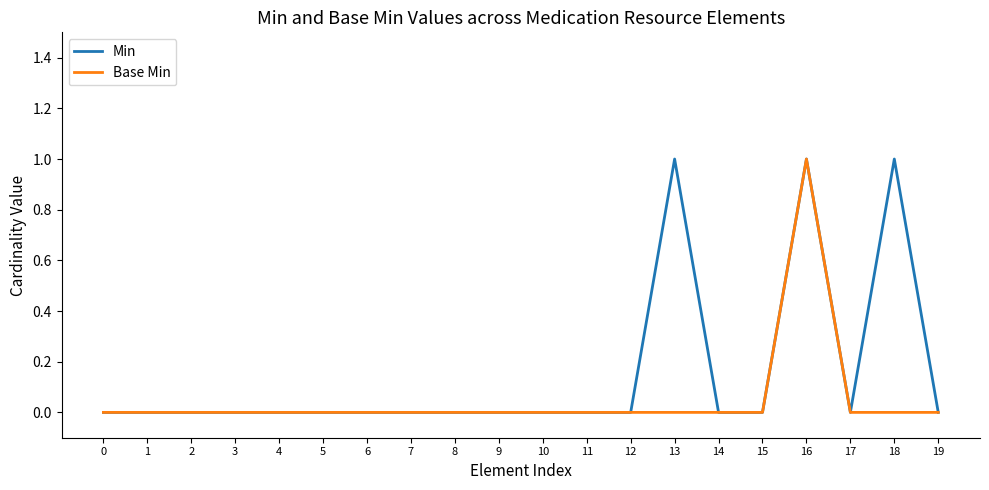

Is this an area chart (filled region under the line)?

No